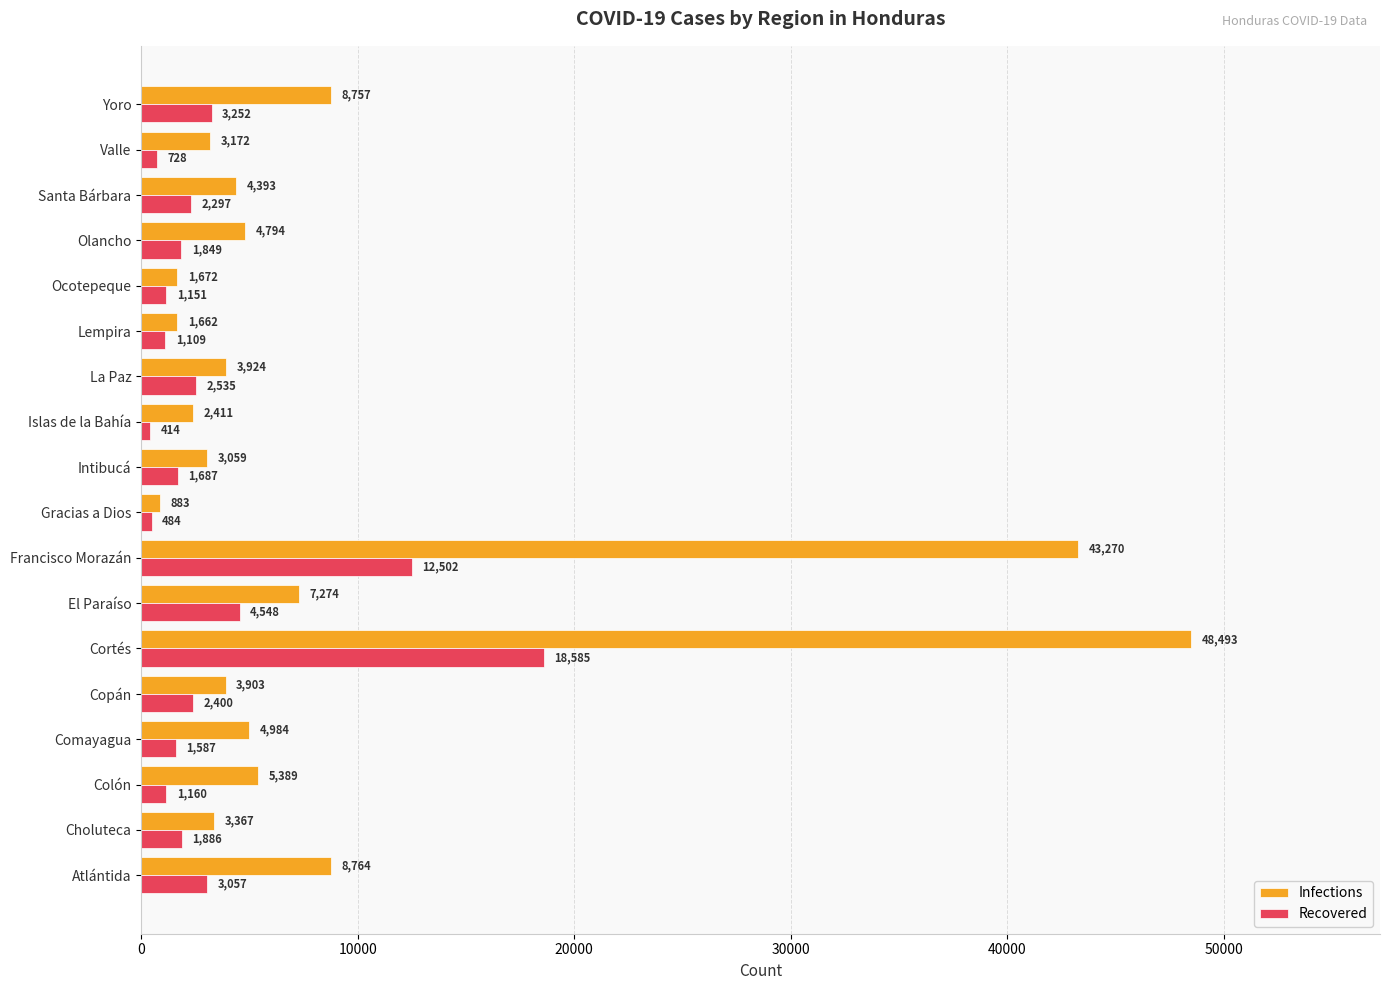

Which series has the largest range (max minus min)?

Infections